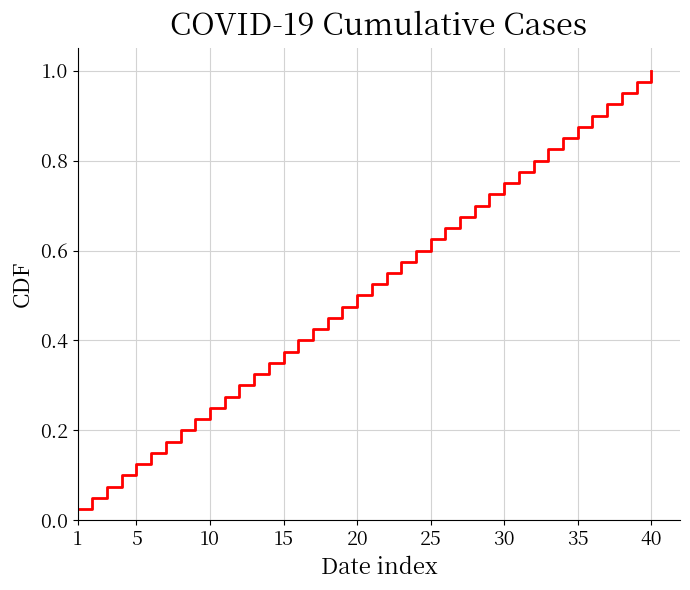

Does the chart have visible grid lines?

Yes